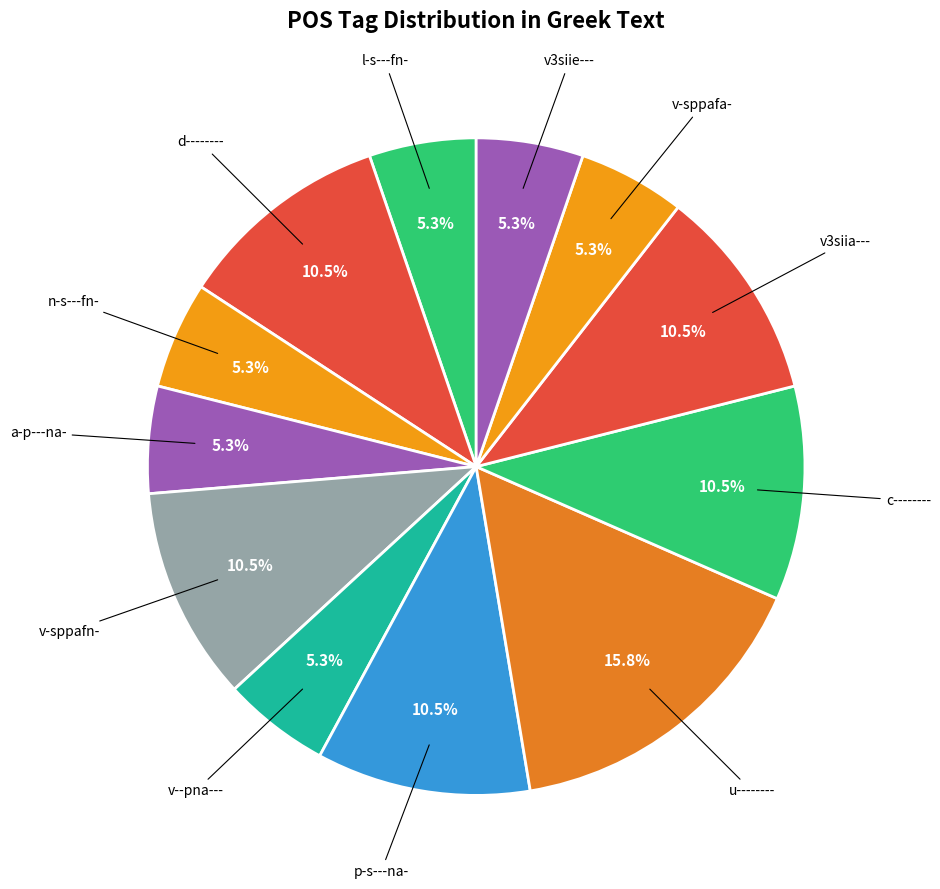

Does l-s---fn- represent more than half of the total?

No